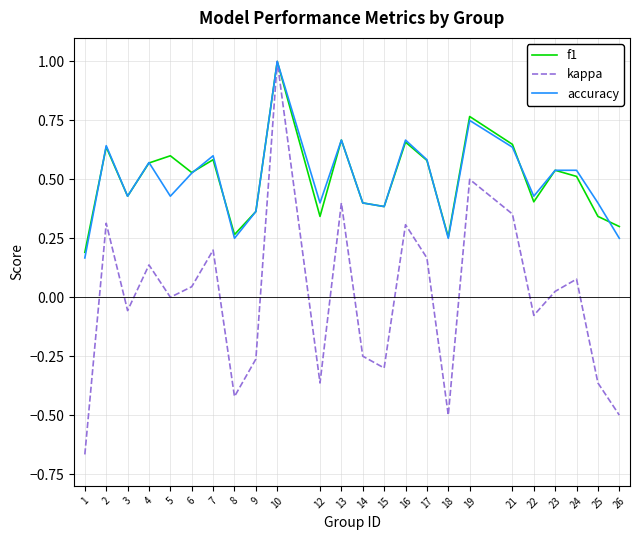

Which series has the largest range (max minus min)?

kappa